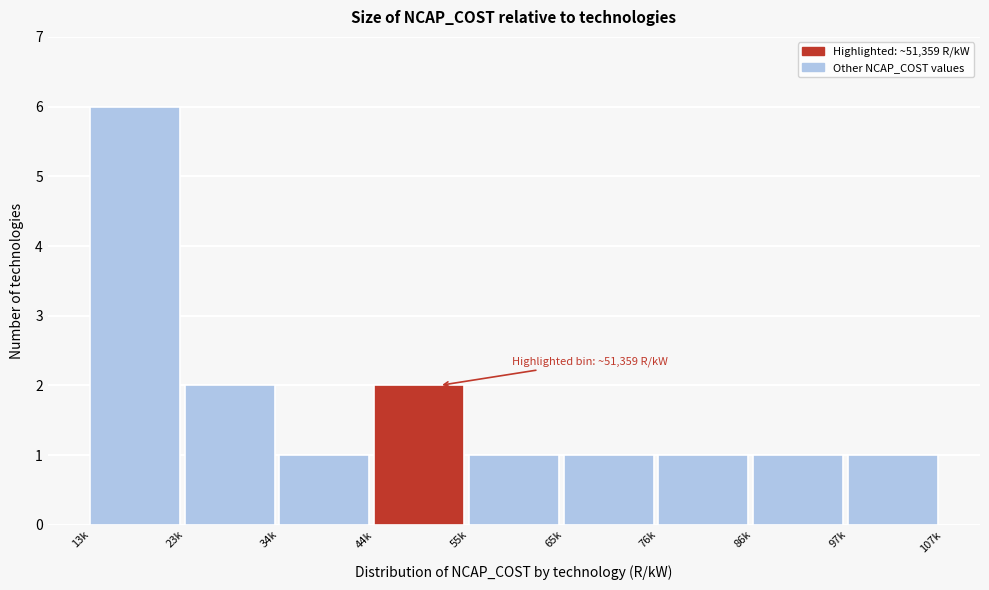

Reading left to right, list all the values displayed in this chart.

13k=6	23k=2	34k=1	44k=2	55k=1	65k=1	76k=1	86k=1	97k=1